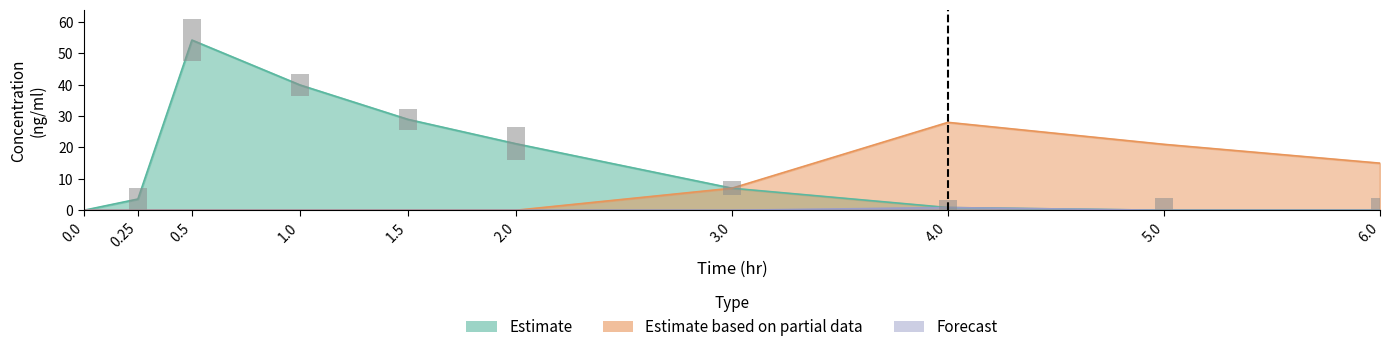

Rank the categories by Estimate value from highest to lowest.

0.5, 1.0, 1.5, 2.0, 3.0, 0.25, 4.0, 0.0, 5.0, 6.0